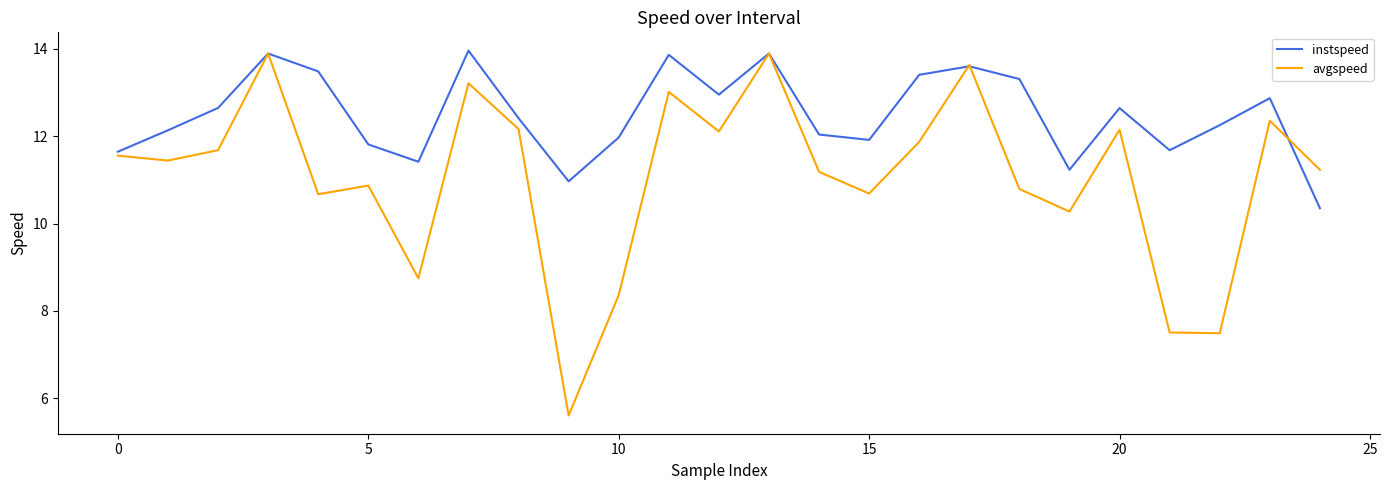

What is the highest value of the instspeed series?

14.0